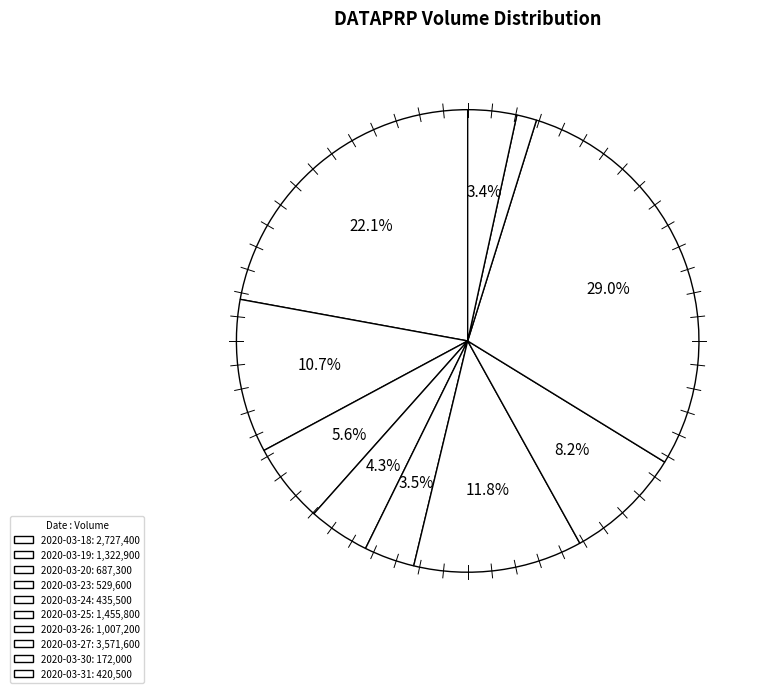

What is the ratio of the value at 2020-03-23 to the value at 2020-03-26?

0.5